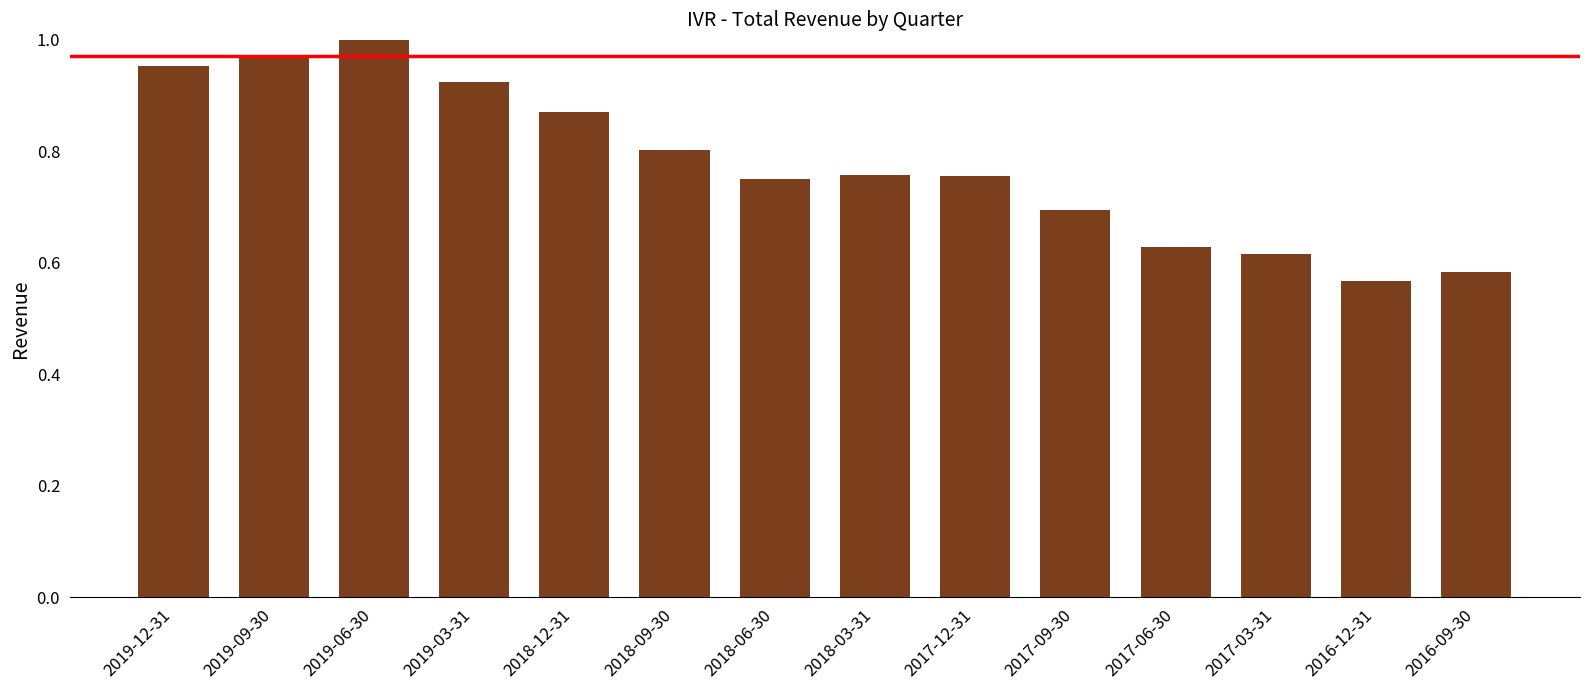

The value at 2019-09-30 is 0.5. True or false?

False